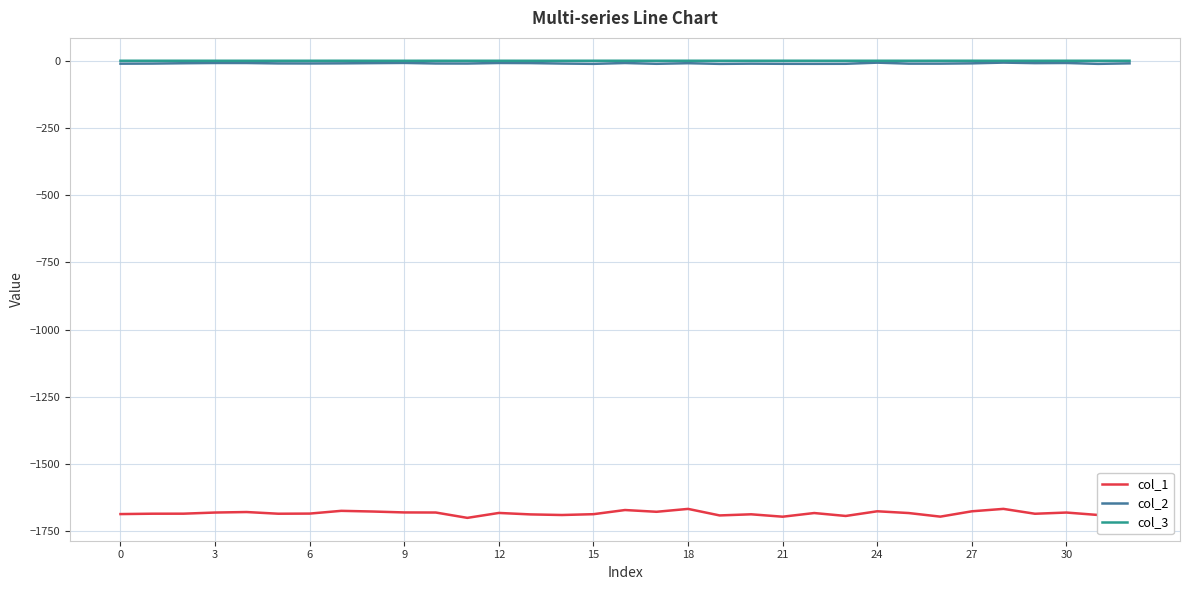

Which series has the largest range (max minus min)?

col_1